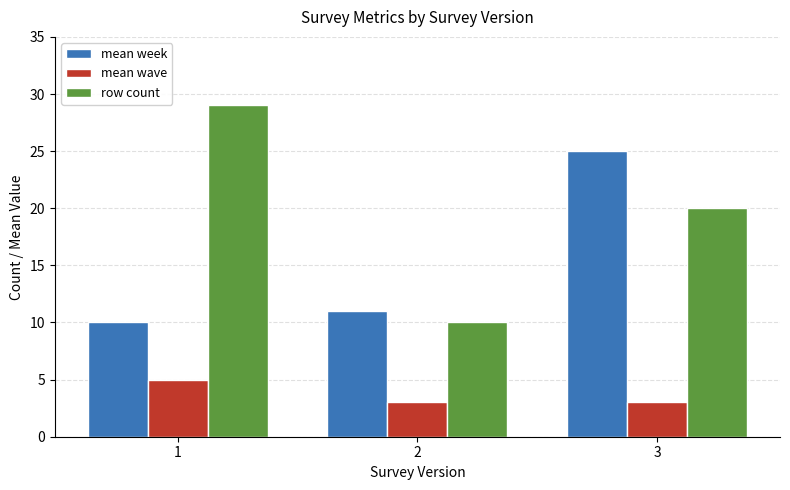

Is the value of mean week at 2 greater than the value of row count at 2?

Yes